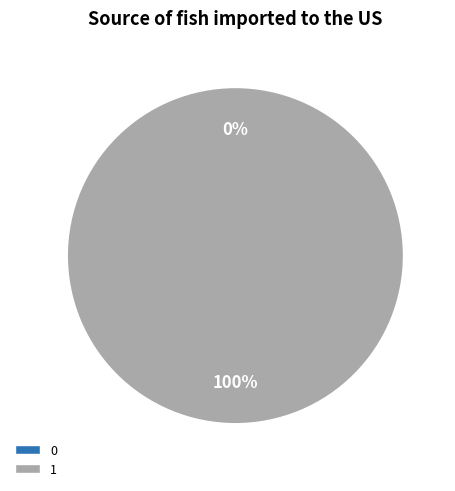

How many segments does this pie chart have?

2